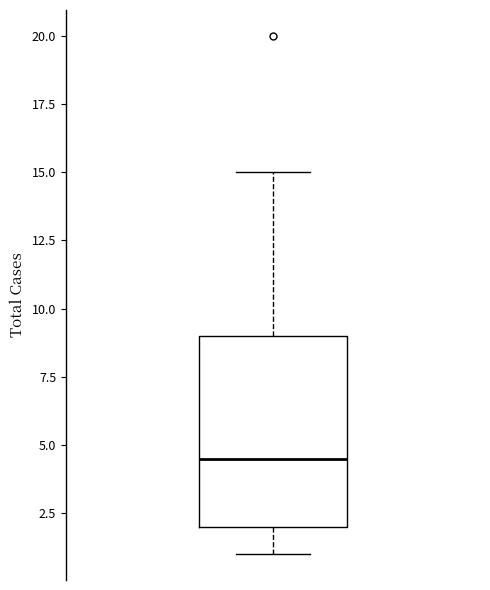

Transcribe this box plot: give where the median line is, the range the box spans, and where the two whiskers end, as read against the y-axis. The values are not printed on the chart, so give them approximately, as read against the axis.

median 4.5, box 2.0 to 9.0, whiskers 1.0 to 15.0